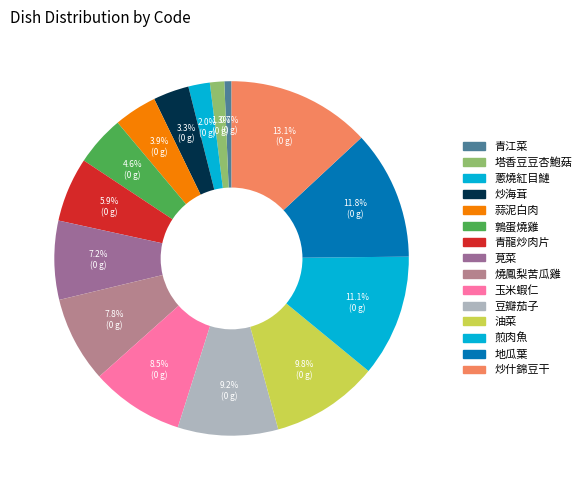

Is it true that 煎肉魚 is 3% of the pie?

False